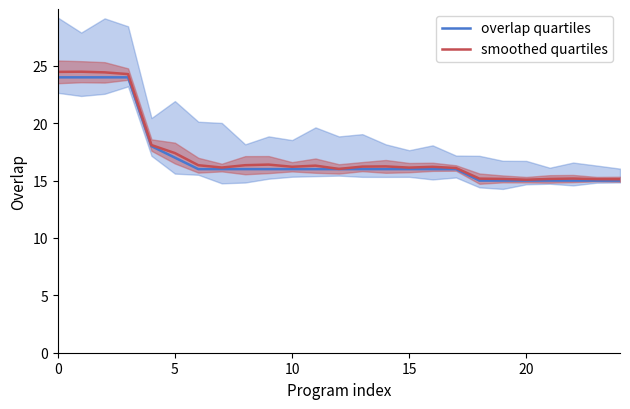

Which series has the largest total across all categories?

smoothed quartiles